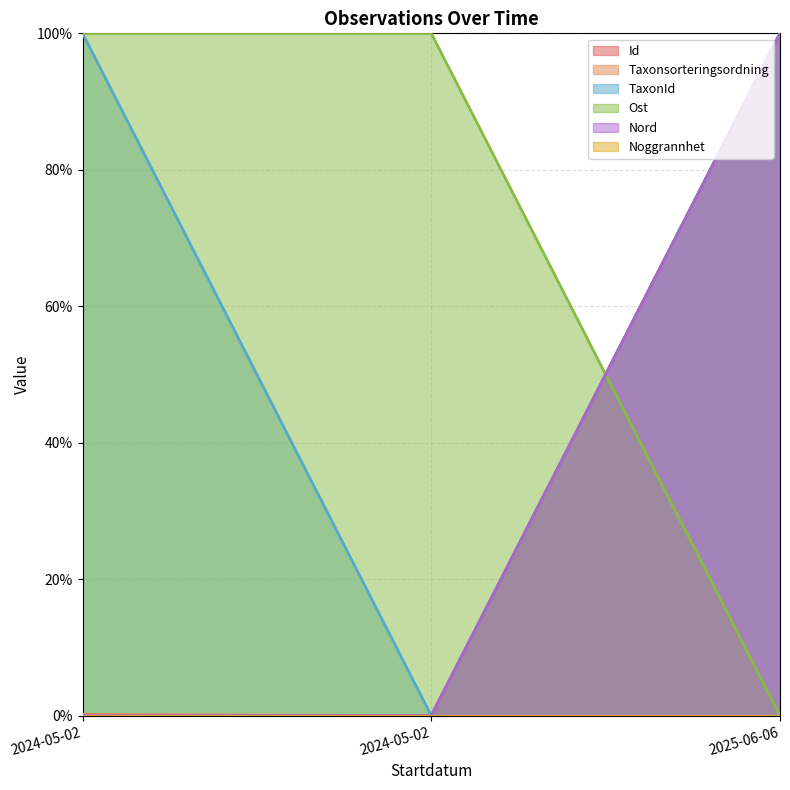

What is the total value across all series at 2024-05-02?

200.2